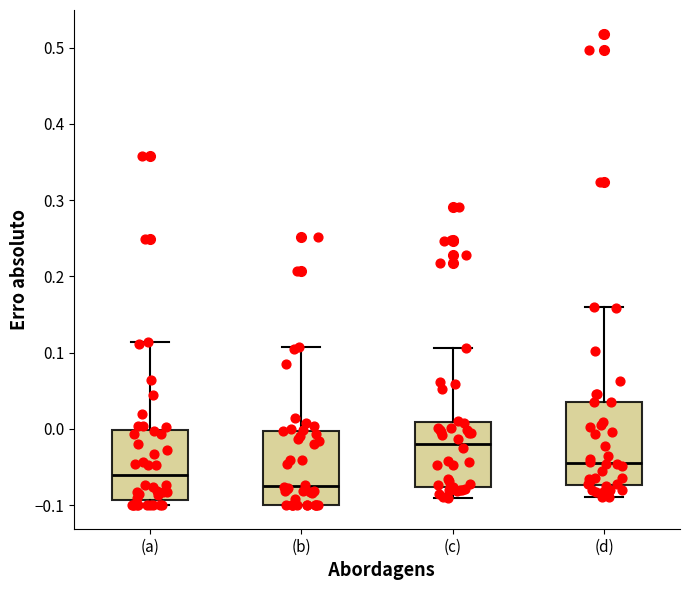

Reading left to right, transcribe this box plot: for each box, give where its median line is, the range the box spans, and where its two whiskers end, as read against the y-axis. The values are not printed on the chart, so give them approximately, as read against the axis.

(a): median -0.06, box -0.09 to 0.00, whiskers -0.10 to 0.11
(b): median -0.07, box -0.10 to 0.00, whiskers -0.10 to 0.11
(c): median -0.02, box -0.08 to 0.01, whiskers -0.09 to 0.11
(d): median -0.04, box -0.07 to 0.04, whiskers -0.09 to 0.16